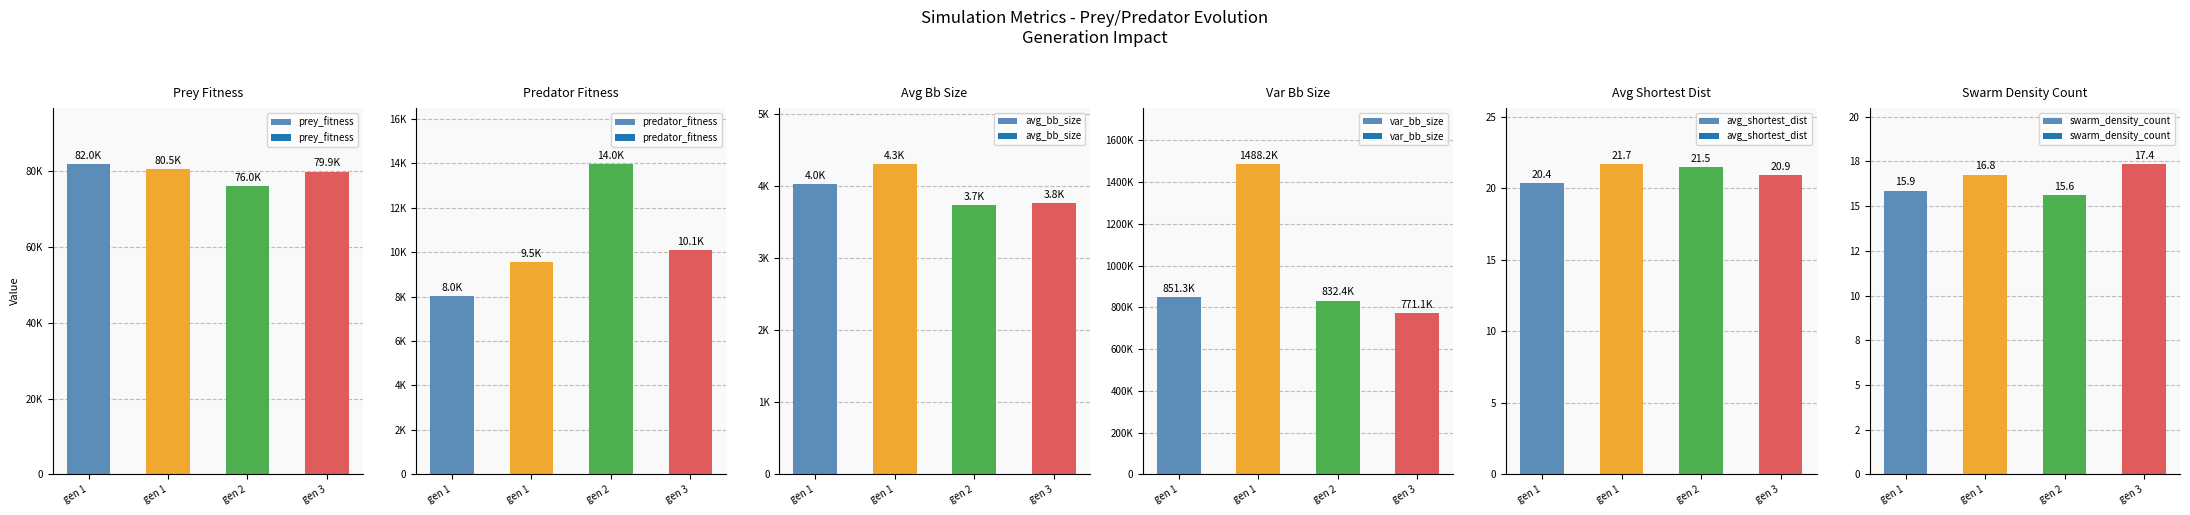

True or false: prey_fitness has a value of 43928.4 at gen 1.

False